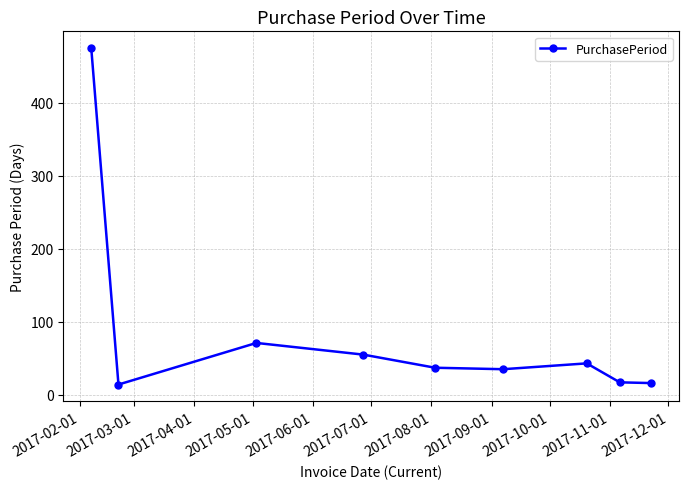

How many interior local peaks (higher than both neighbors) does the data have?

2